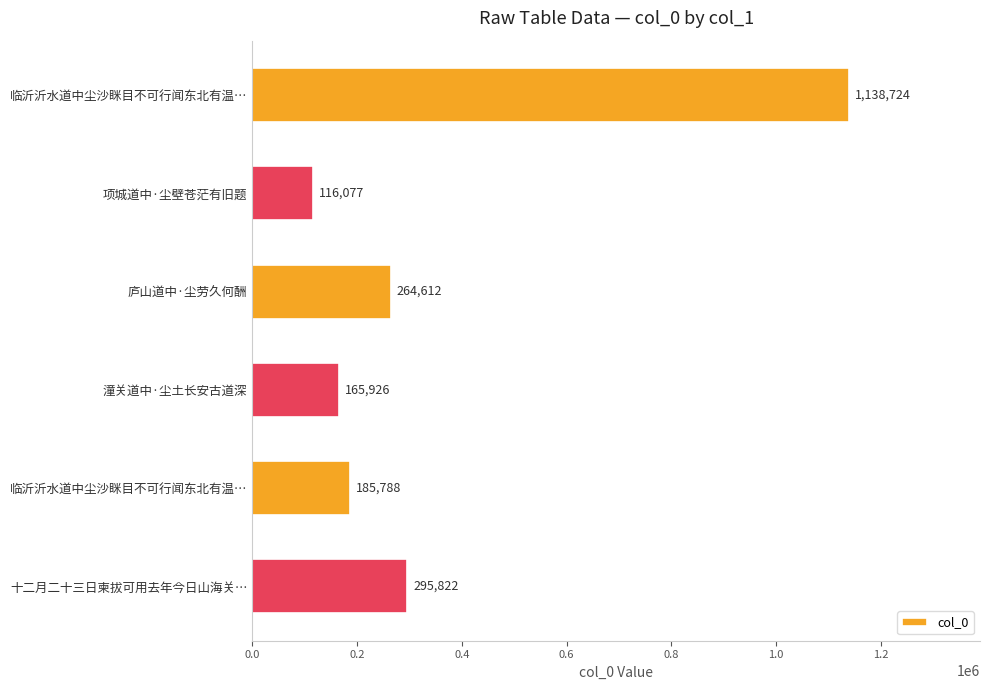

Does the chart contain any negative values?

No